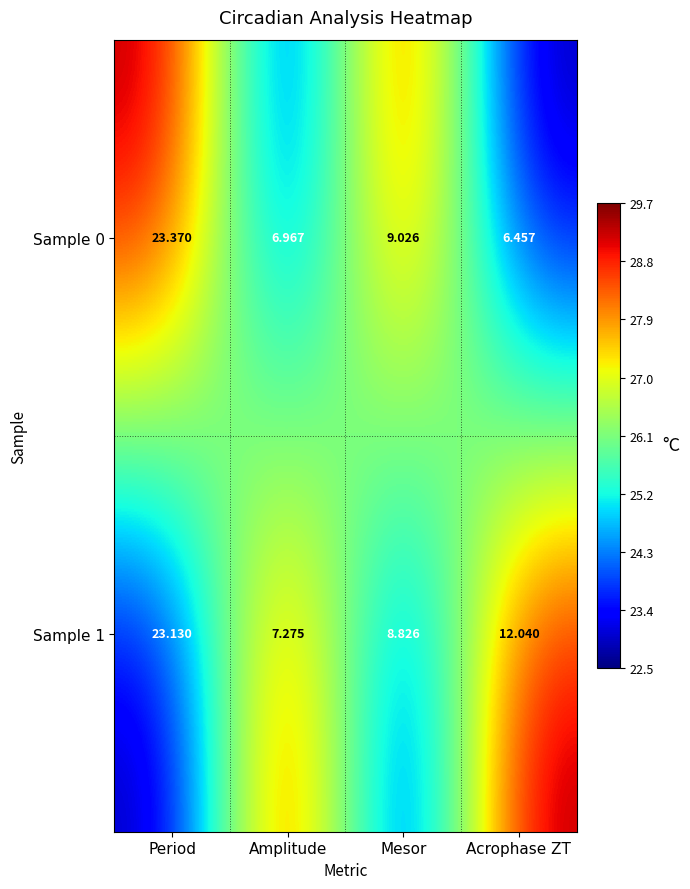

Rank the series by their average value, from lowest to highest.

Sample 0, Sample 1